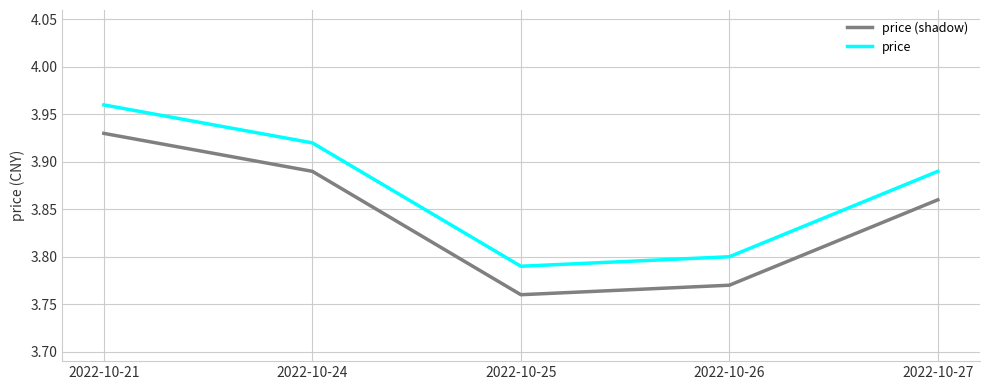

True or false: price (shadow) and price cross at least once.

False